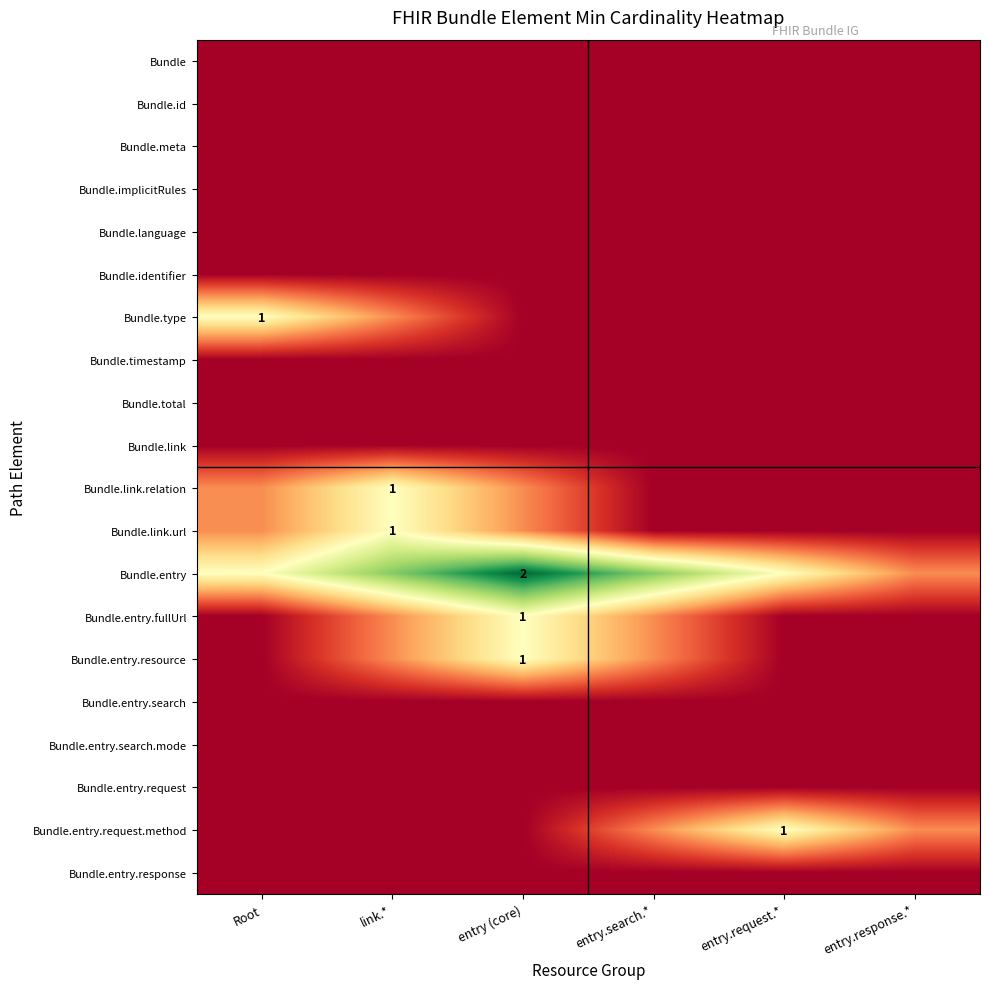

Rank the series at entry.search.* from lowest to highest value.

Bundle, Bundle.id, Bundle.meta, Bundle.implicitRules, Bundle.language, Bundle.identifier, Bundle.type, Bundle.timestamp, Bundle.total, Bundle.link, Bundle.link.relation, Bundle.link.url, Bundle.entry.search, Bundle.entry.search.mode, Bundle.entry.request, Bundle.entry.response, Bundle.entry.fullUrl, Bundle.entry.resource, Bundle.entry.request.method, Bundle.entry